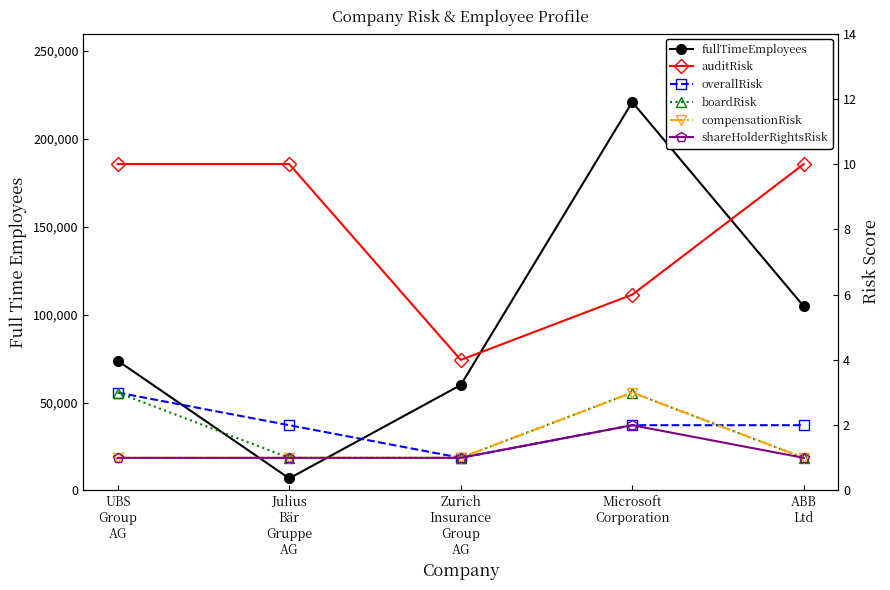

True or false: fullTimeEmployees has more than 2 points higher than both neighbors.

False